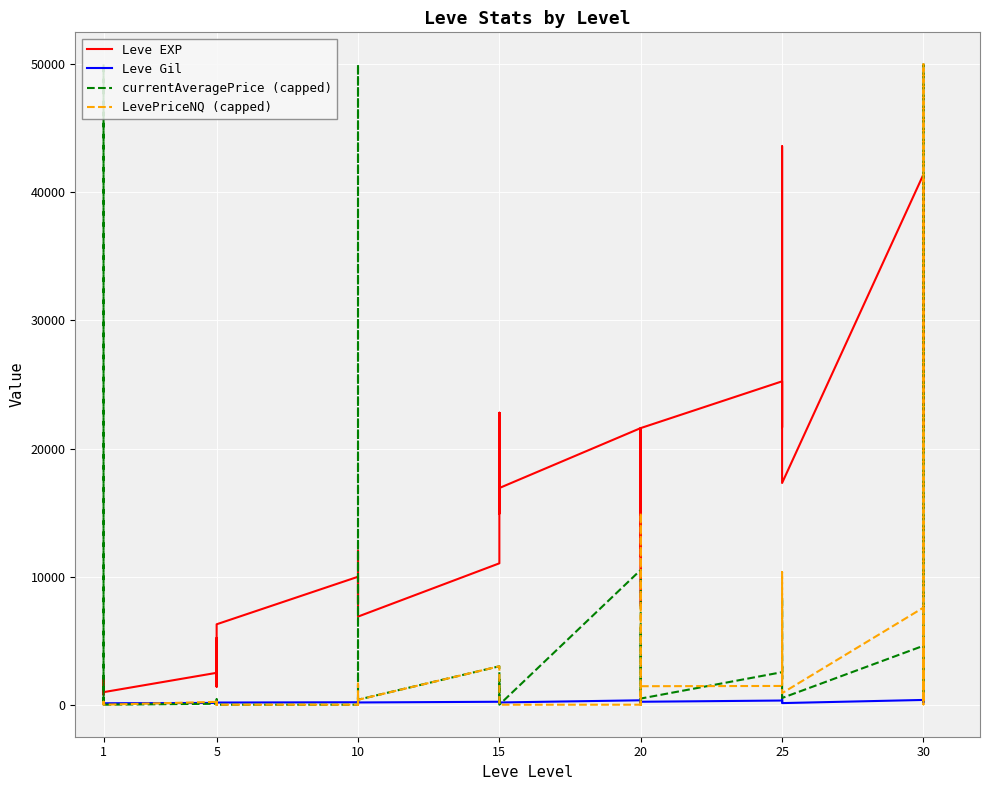

At how many categories does at least one series exceed 49967?

3